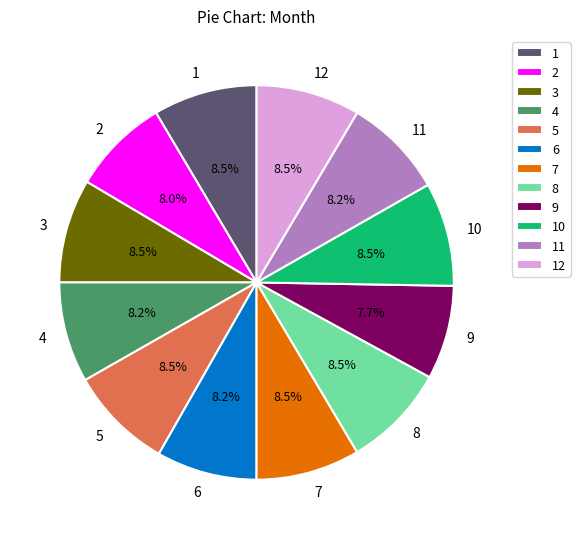

Approximately how many times larger is the value at 1 compared to 11?

1.0